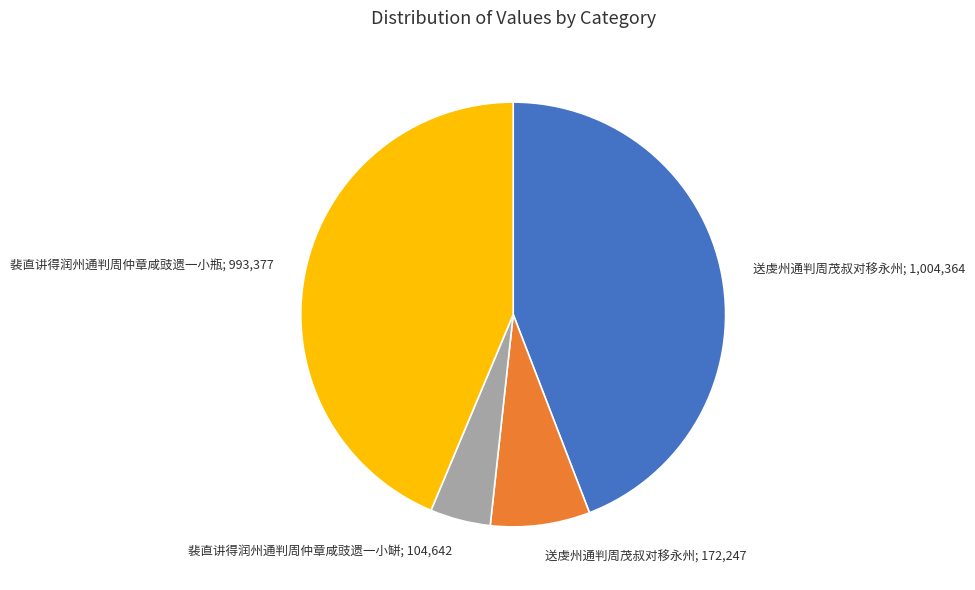

Which slice is the smallest?

裴直讲得润州通判周仲章咸豉遗一小缾; 104,642